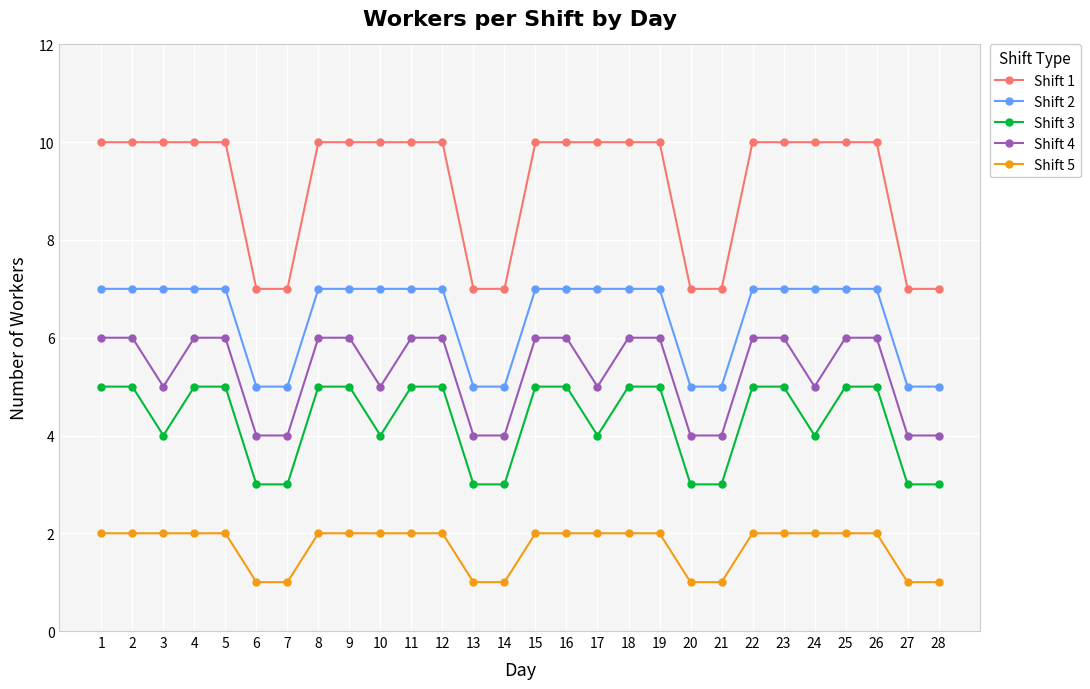

List the series in order of their peak value, lowest first.

Shift 5, Shift 3, Shift 4, Shift 2, Shift 1